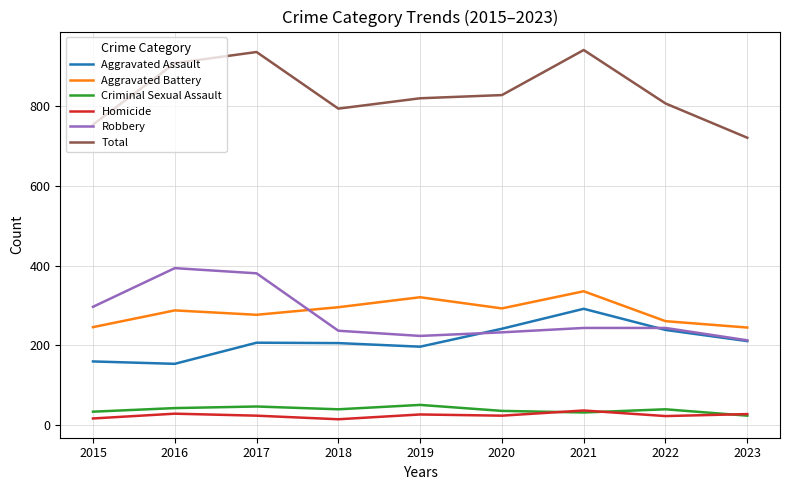

List the series in order of their peak value, lowest first.

Homicide, Criminal Sexual Assault, Aggravated Assault, Aggravated Battery, Robbery, Total